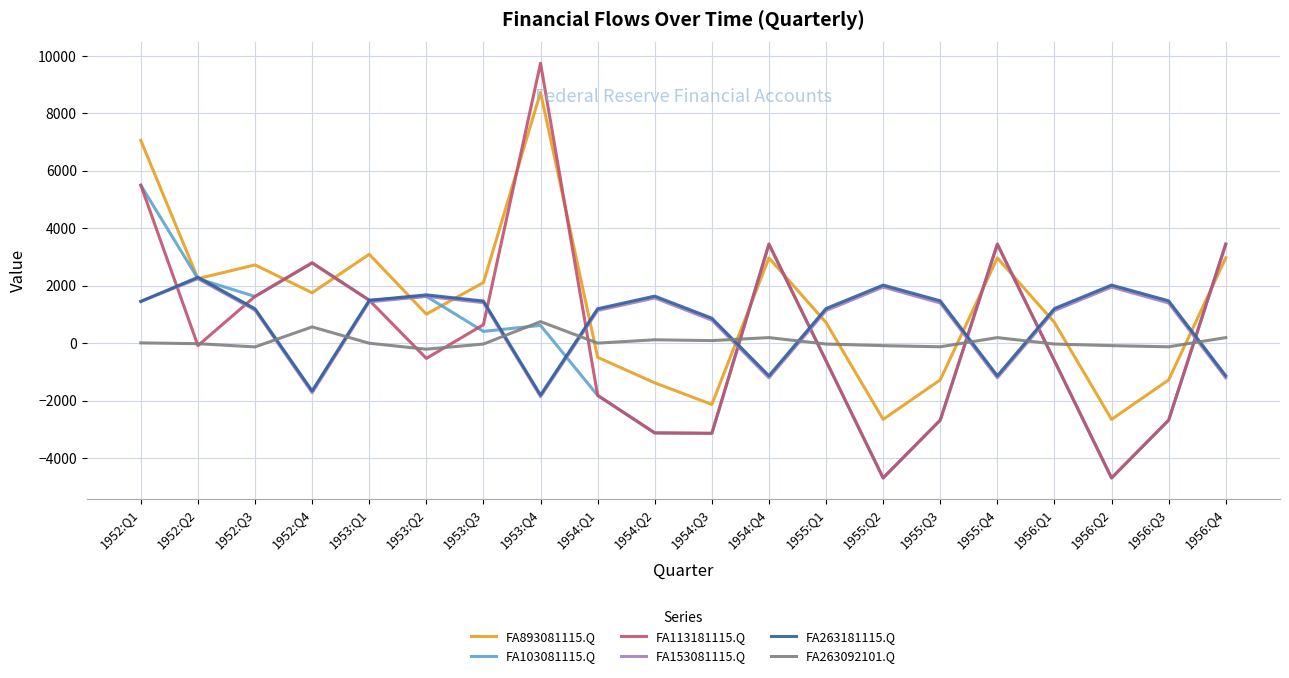

What position from the right is 1956:Q3?

2